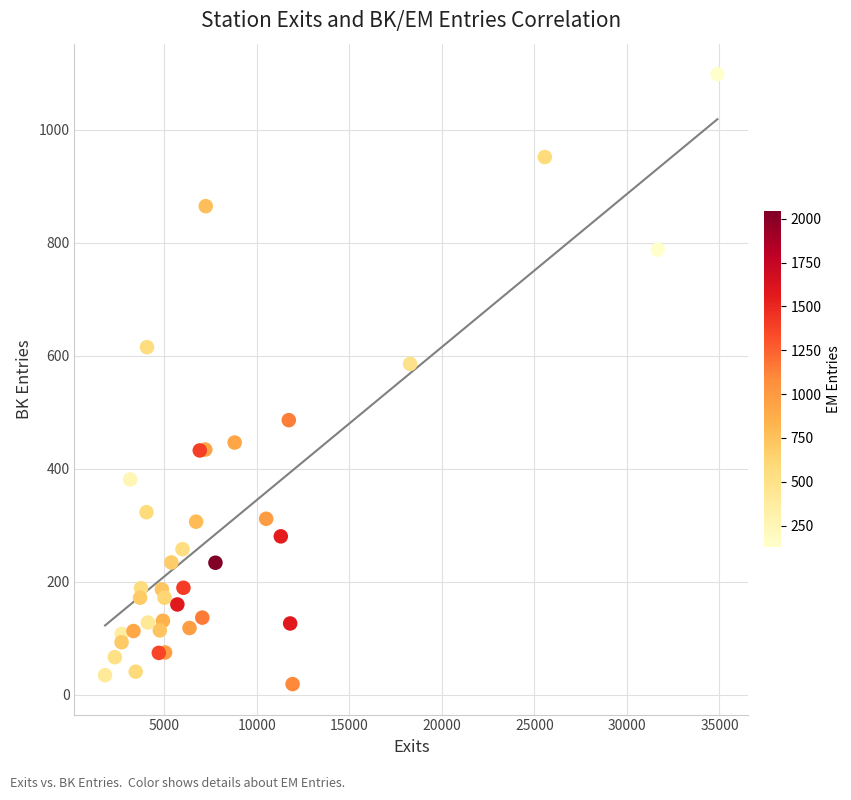

What Y value in the scatter plot is closest to 558?

585.4